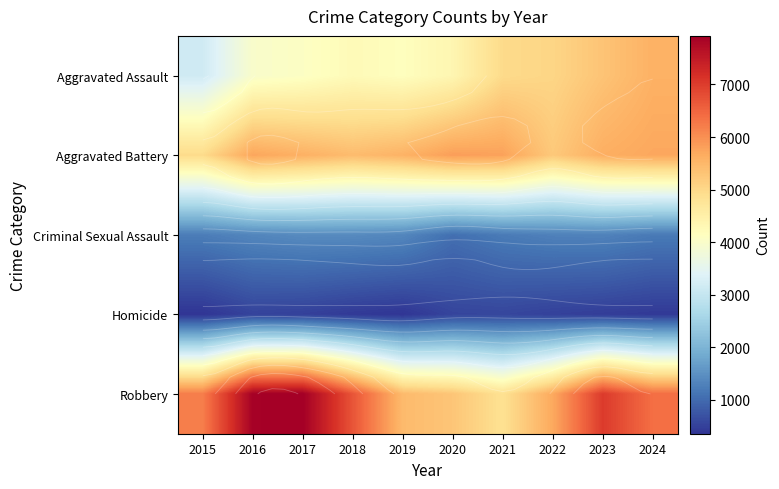

Is the value of Robbery at 2018 greater than the value of Aggravated Assault at 2018?

Yes